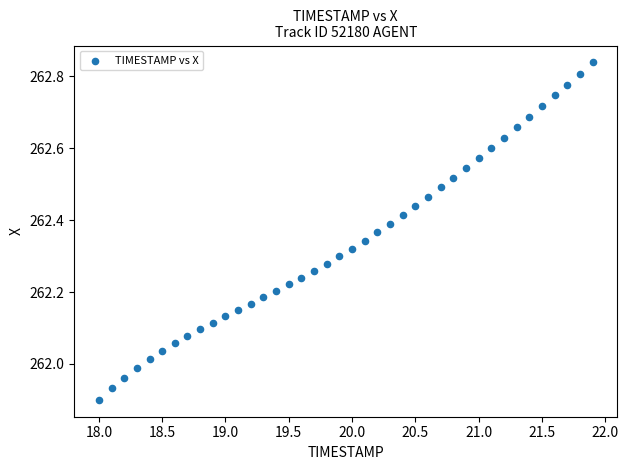

What is the range of Y values (max minus min)?

0.9